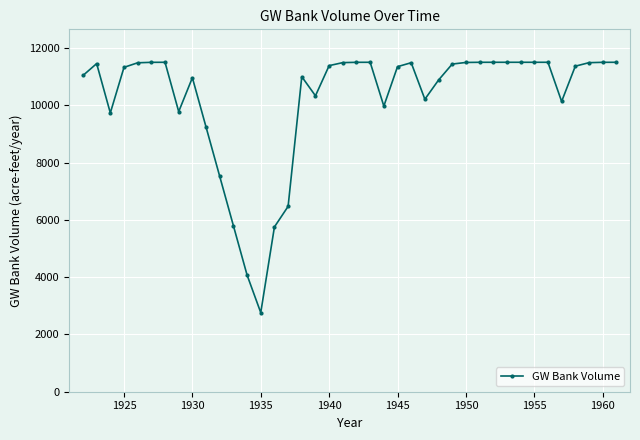

What is the difference between the maximum and minimum values?

8739.1